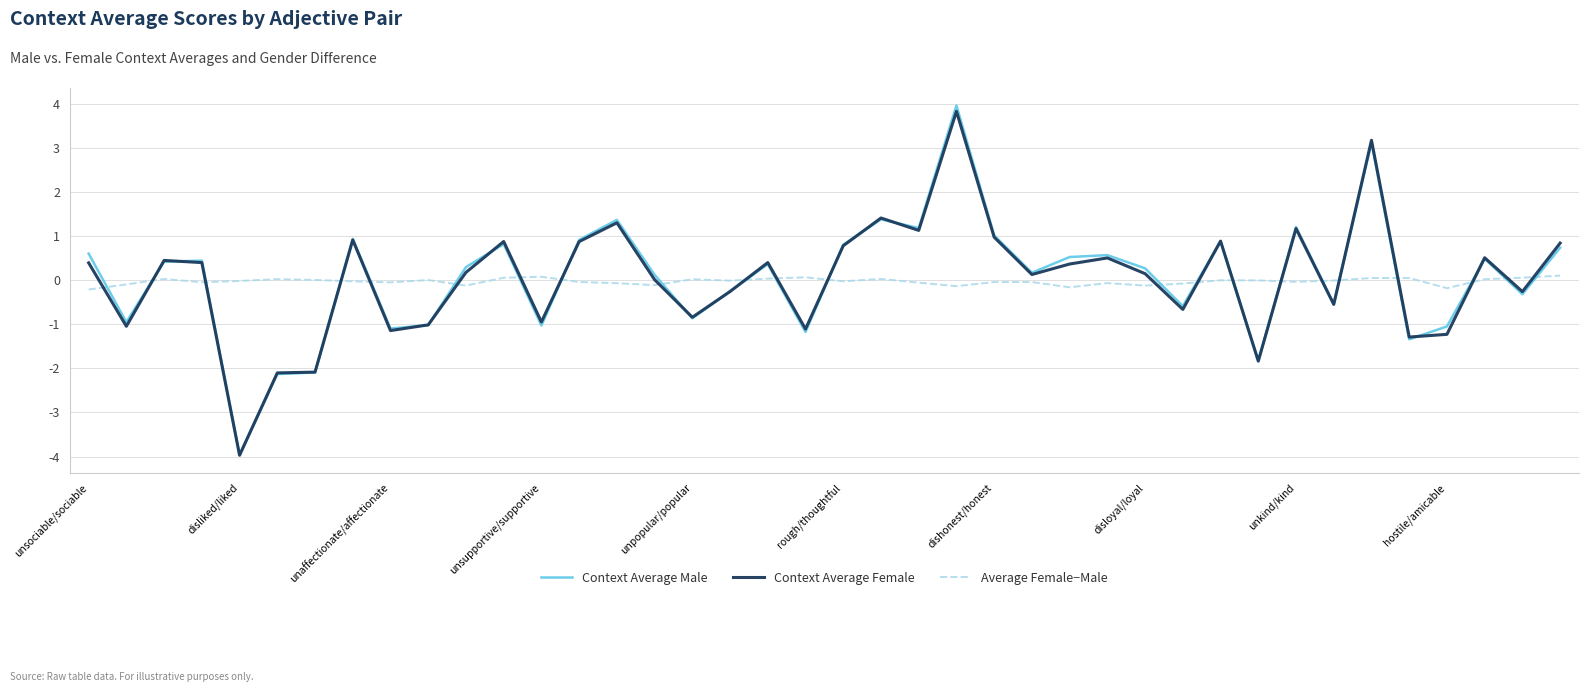

How many lines are shown in the chart?

3